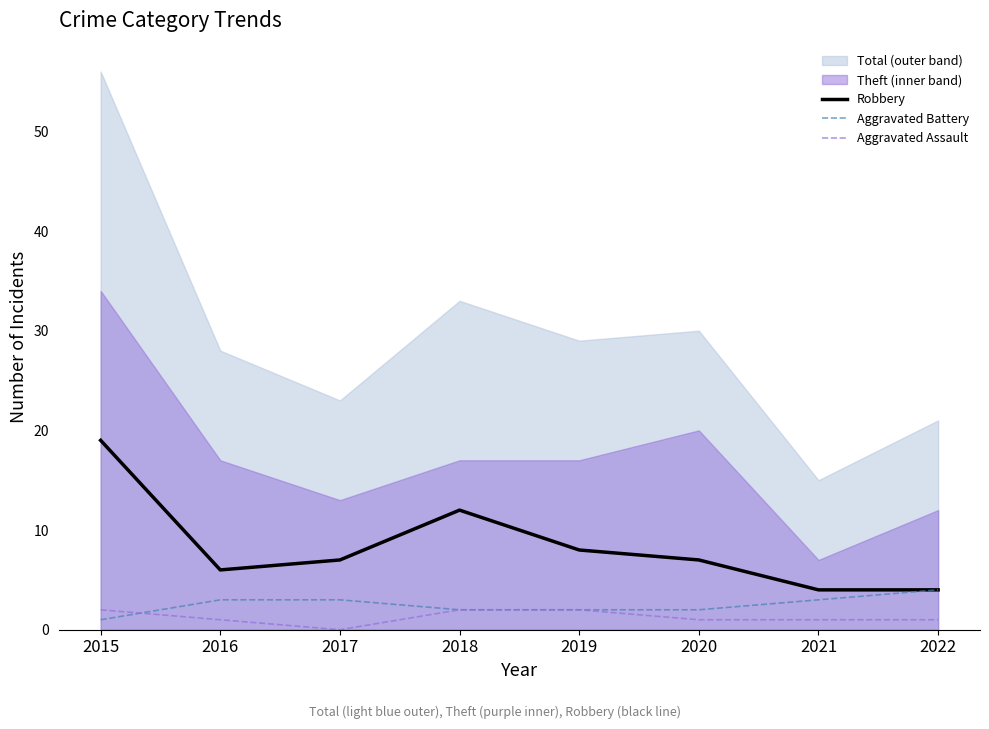

How many categories are shown in the chart?

8